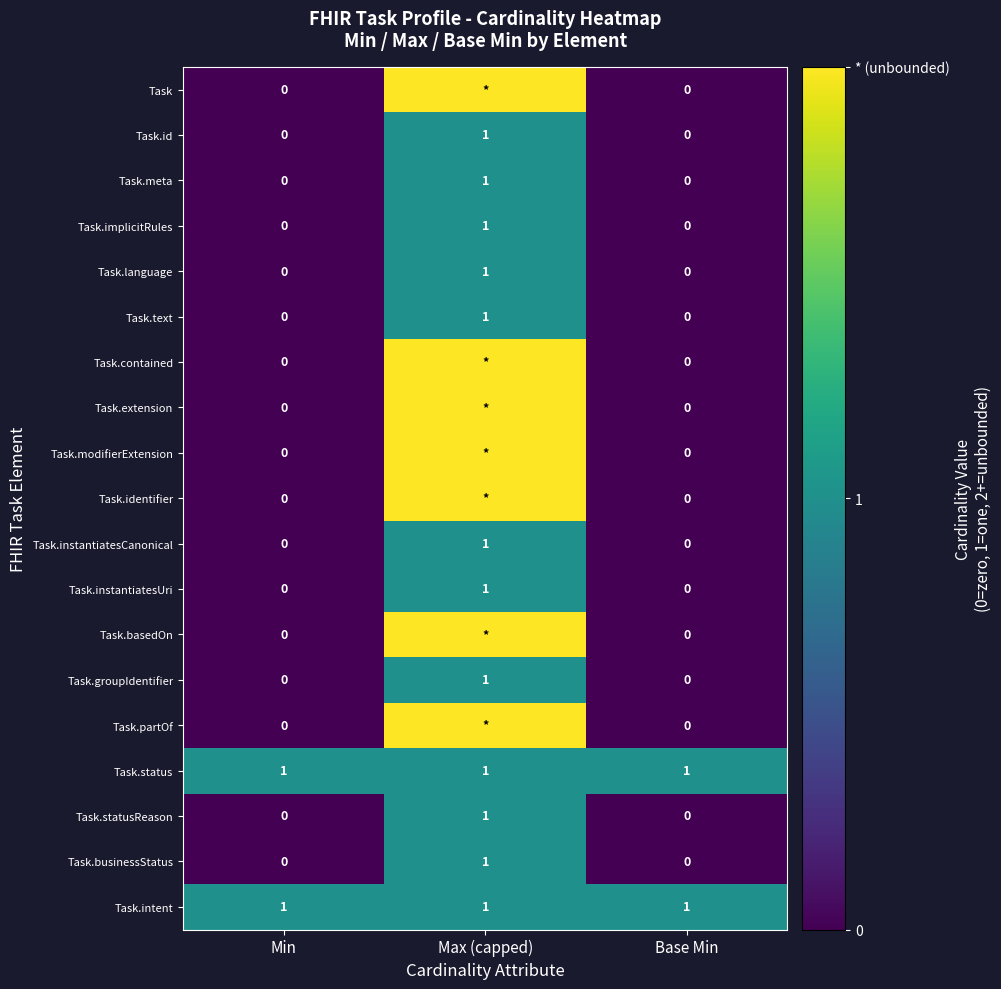

How many distinct data groups are displayed?

19